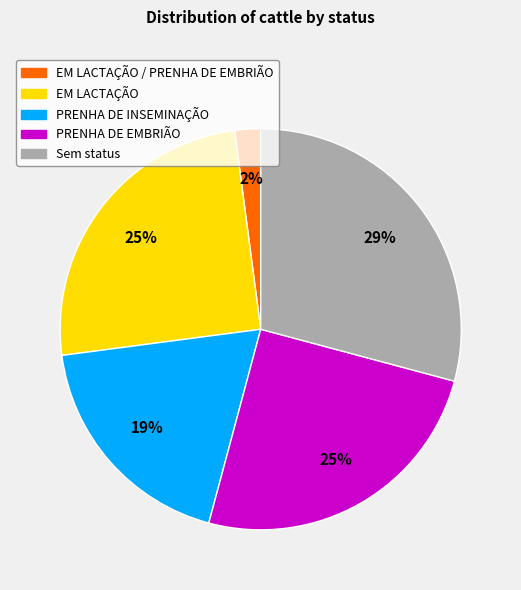

Does any single category account for the majority?

No